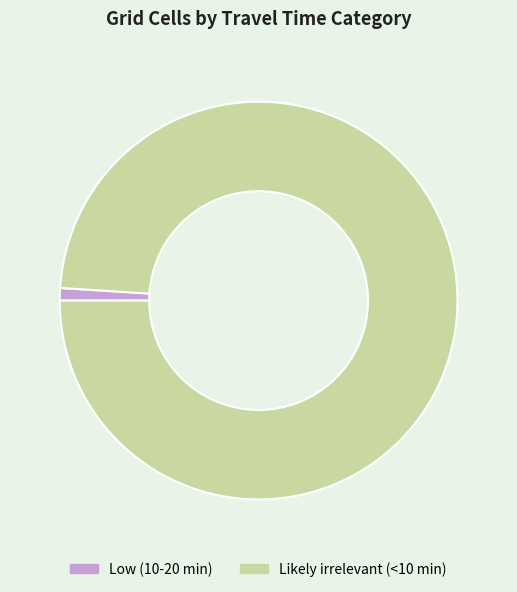

Is there a majority slice in this chart?

Yes